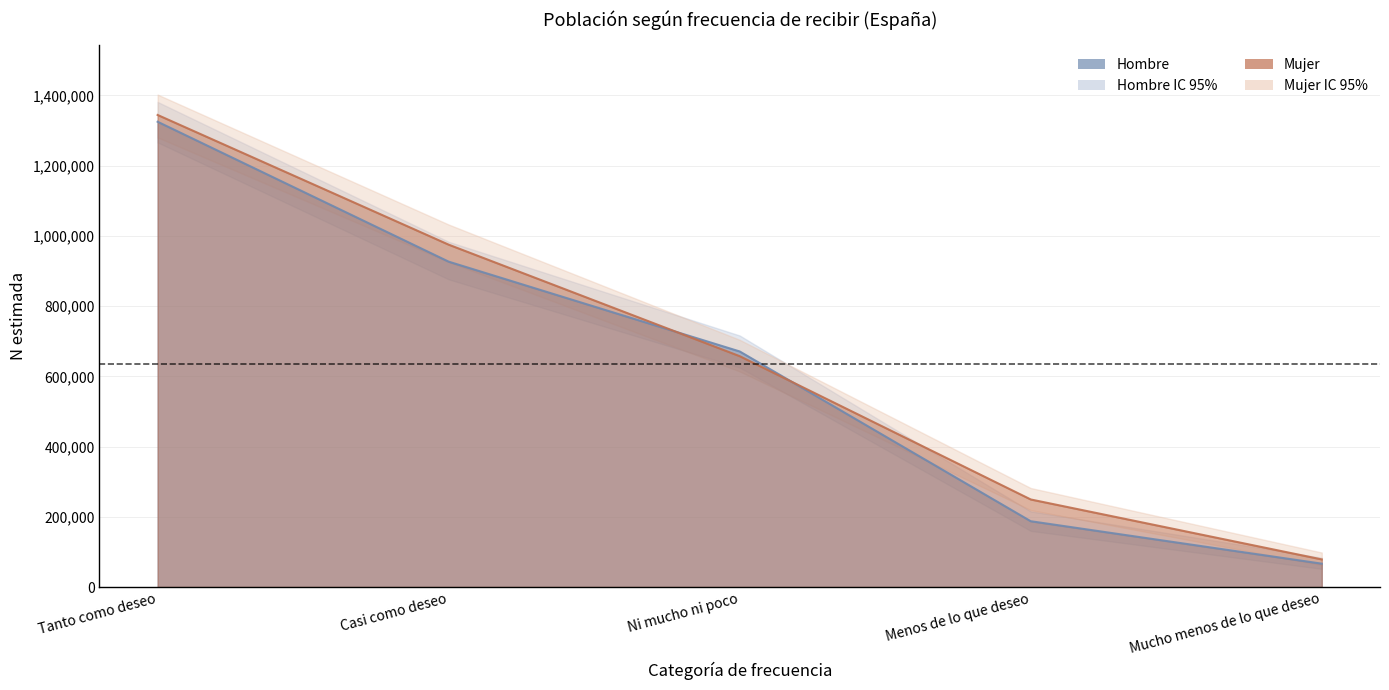

True or false: Mujer_N_lim_sup has more than 1 interior local peaks.

False